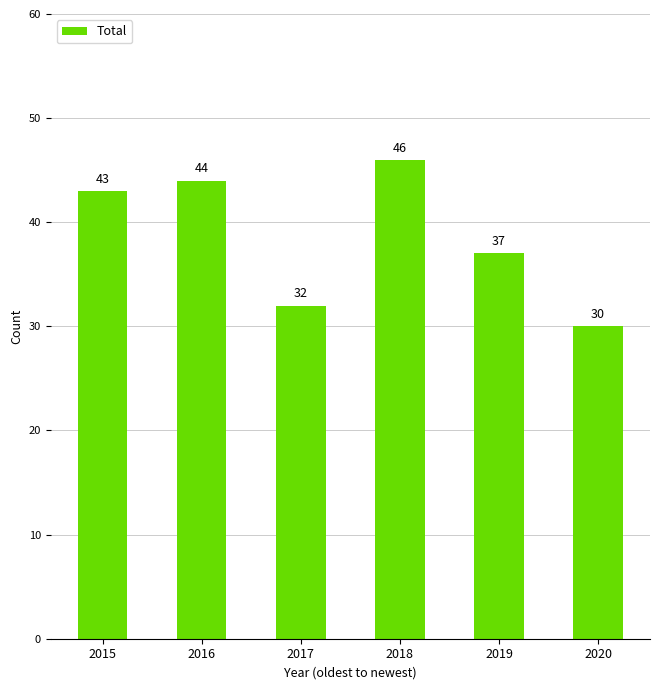

Rank the categories by value from highest to lowest.

2018, 2016, 2015, 2019, 2017, 2020